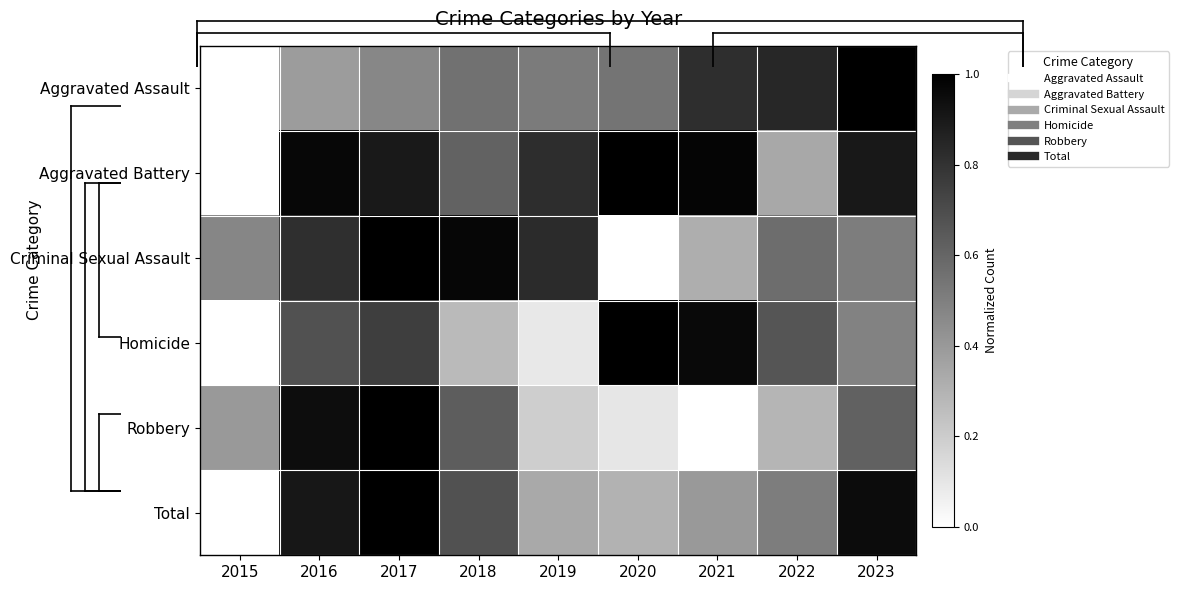

At which category is the sum across all series the highest?

2017